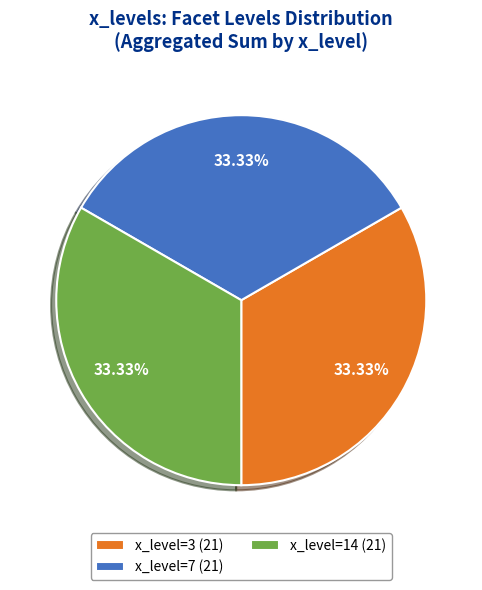

Is the sum of x_level=3 (21) and x_level=7 (21) greater than half?

Yes